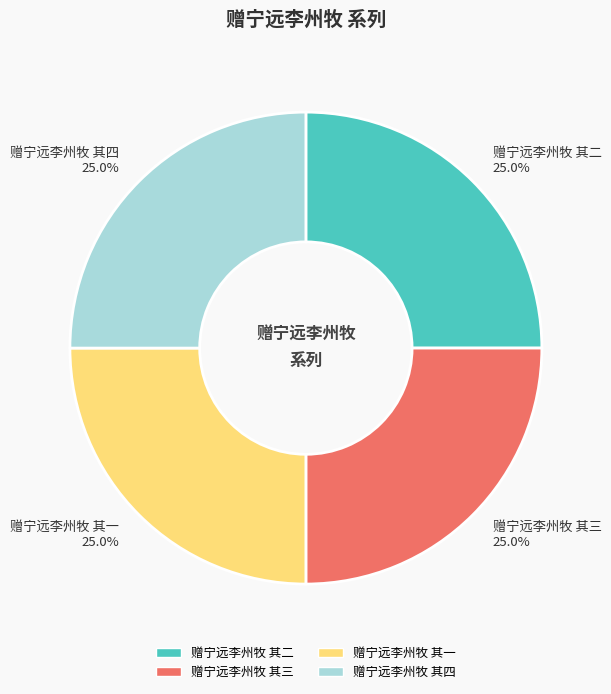

To the nearest percent, what percentage of the pie is 赠宁远李州牧 其三?

25%